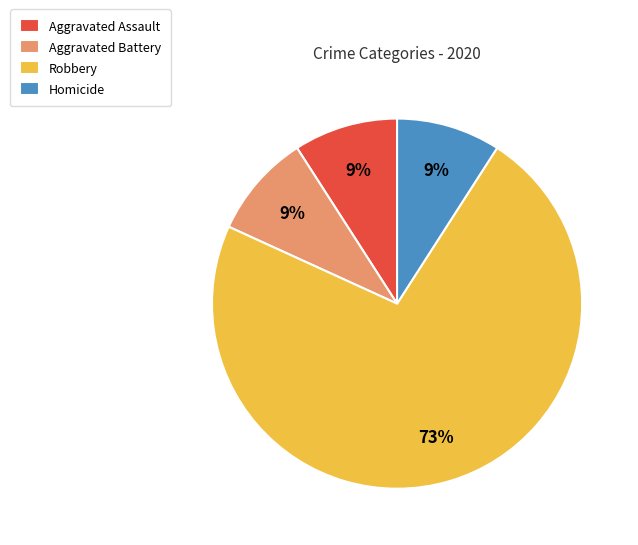

To the nearest percent, what portion does Robbery represent?

73%